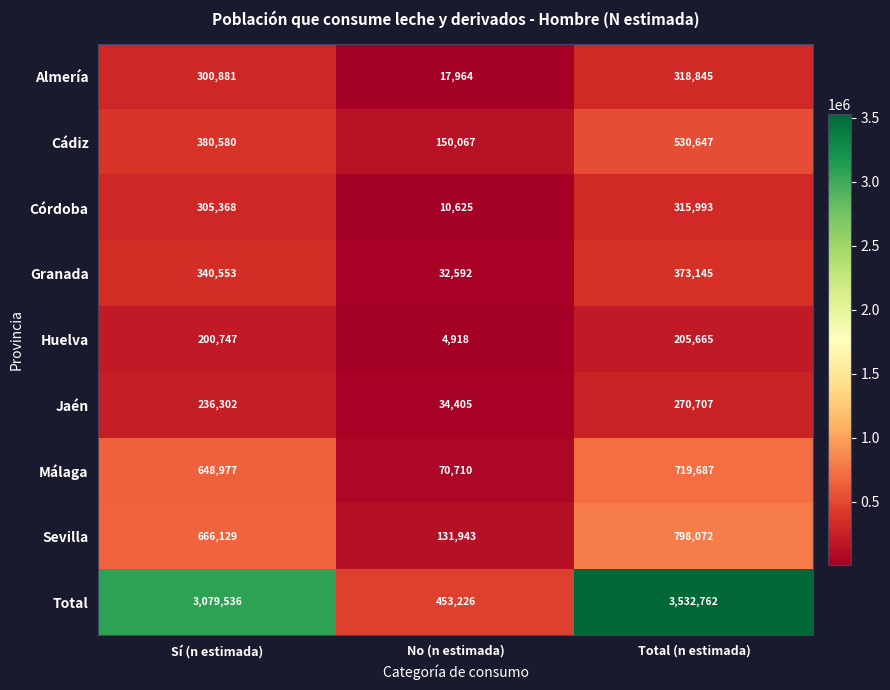

Reading left to right, list all the values displayed in this chart.

Almería: Sí (n estimada)=300881	No (n estimada)=17964	Total (n estimada)=318845
Cádiz: Sí (n estimada)=380580	No (n estimada)=150067	Total (n estimada)=530647
Córdoba: Sí (n estimada)=305368	No (n estimada)=10625	Total (n estimada)=315993
Granada: Sí (n estimada)=340553	No (n estimada)=32592	Total (n estimada)=373145
Huelva: Sí (n estimada)=200747	No (n estimada)=4918	Total (n estimada)=205665
Jaén: Sí (n estimada)=236302	No (n estimada)=34405	Total (n estimada)=270707
Málaga: Sí (n estimada)=648977	No (n estimada)=70710	Total (n estimada)=719687
Sevilla: Sí (n estimada)=666129	No (n estimada)=131943	Total (n estimada)=798072
Total: Sí (n estimada)=3079536	No (n estimada)=453226	Total (n estimada)=3532762